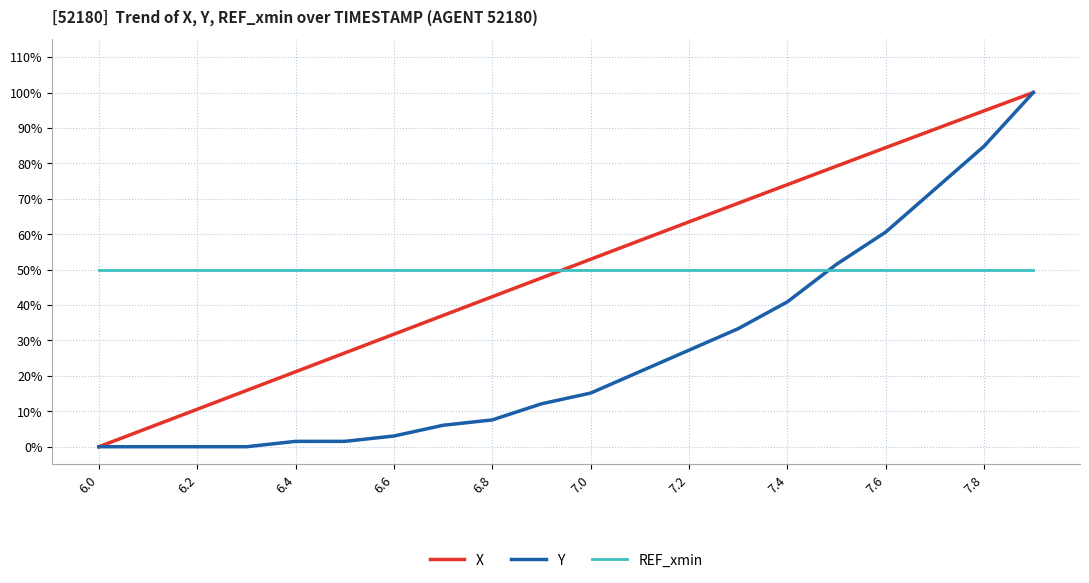

Which series has the largest range (max minus min)?

X